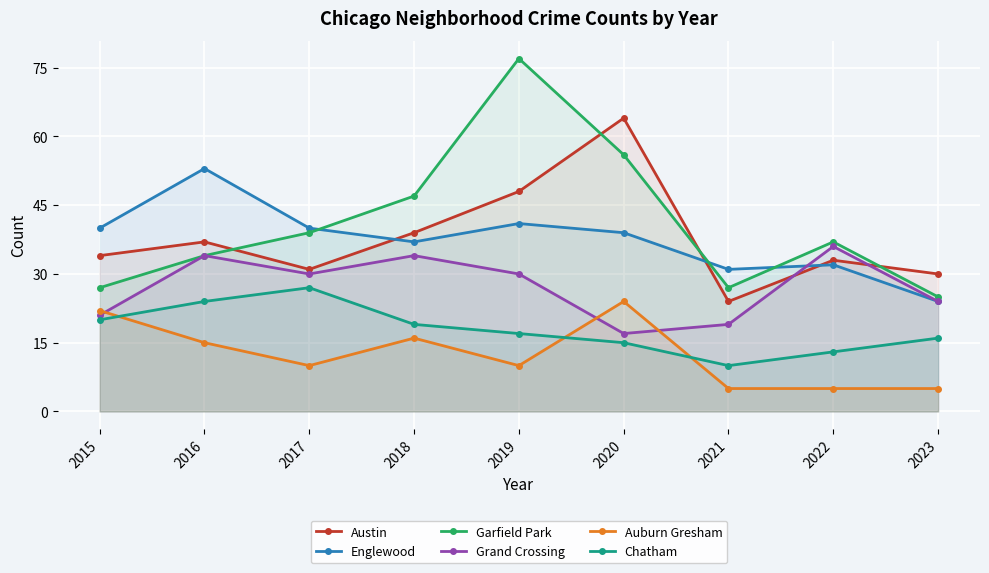

The Austin series shows 30 at 2023. True or false?

True